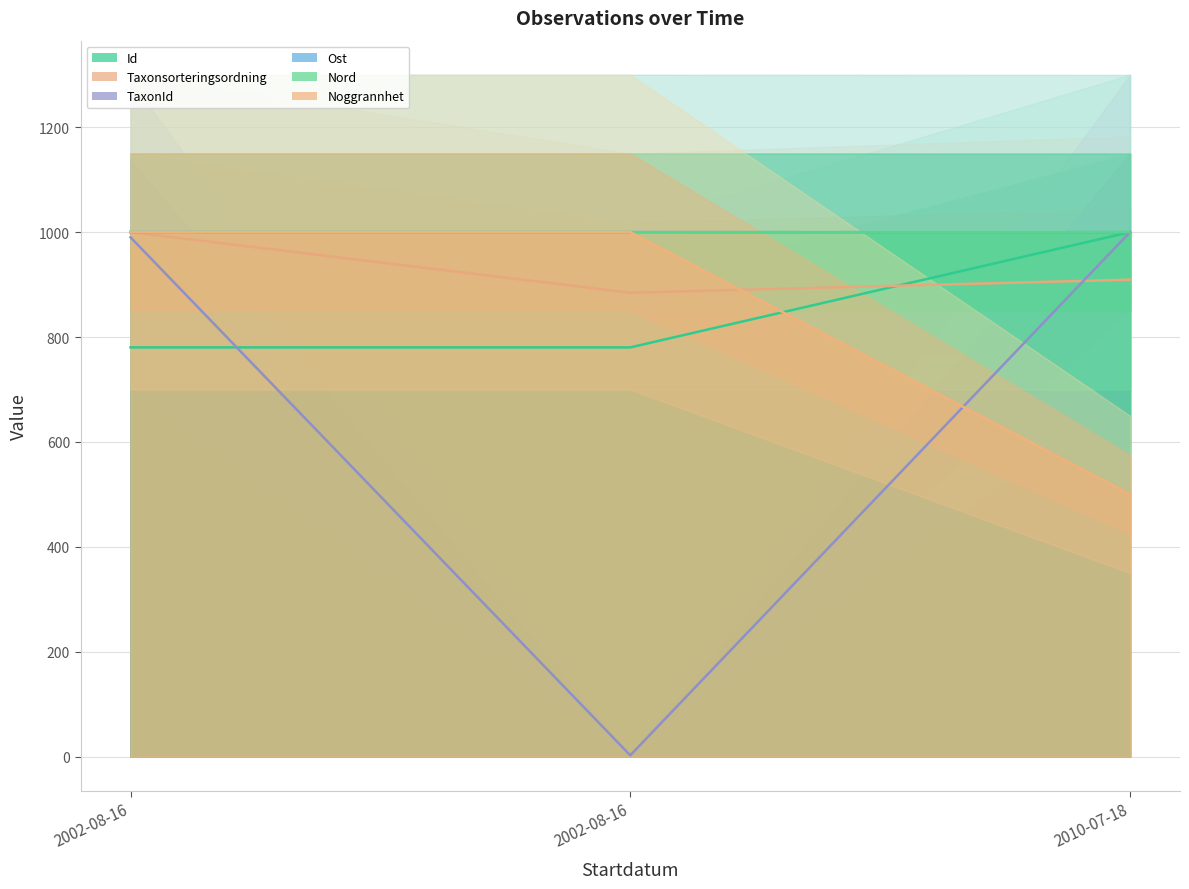

Does the chart display data point markers on the line(s)?

No